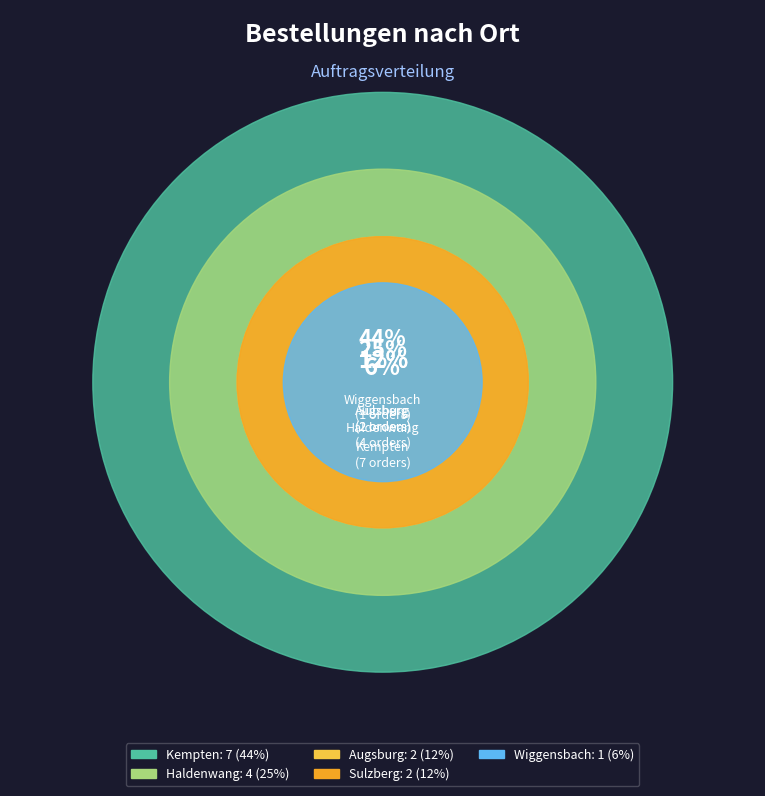

What is the largest slice in the pie chart?

Kempten